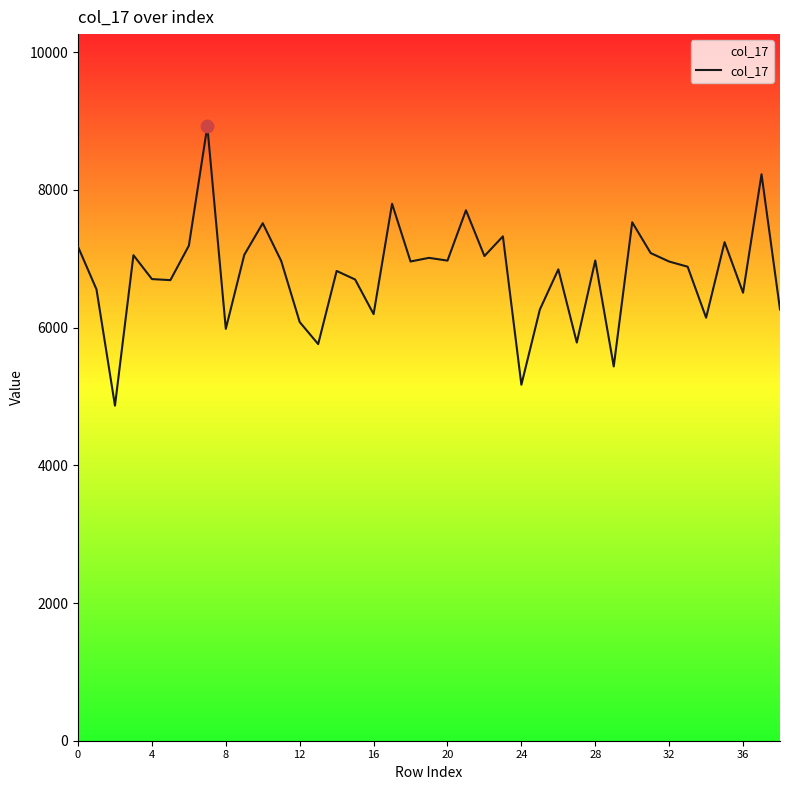

What is the difference between the maximum and minimum values?

4057.2